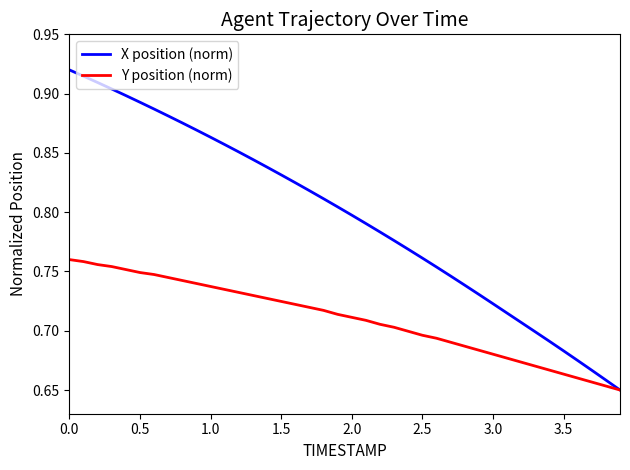

Count the number of data series in this chart.

2